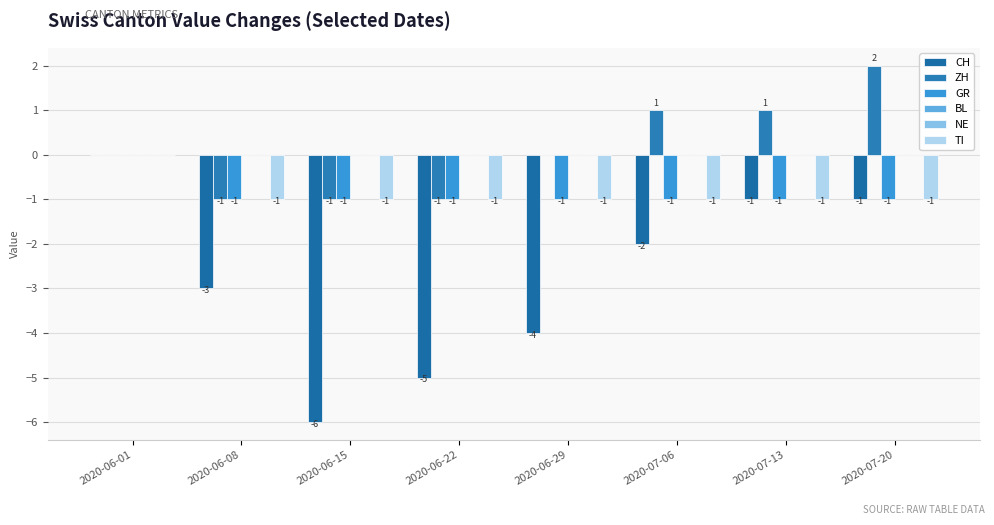

Reading left to right, list all the values displayed in this chart.

CH: 2020-06-01=0	2020-06-08=-3	2020-06-15=-6	2020-06-22=-5	2020-06-29=-4	2020-07-06=-2	2020-07-13=-1	2020-07-20=-1
ZH: 2020-06-01=0	2020-06-08=-1	2020-06-15=-1	2020-06-22=-1	2020-06-29=0	2020-07-06=1	2020-07-13=1	2020-07-20=2
GR: 2020-06-01=0	2020-06-08=-1	2020-06-15=-1	2020-06-22=-1	2020-06-29=-1	2020-07-06=-1	2020-07-13=-1	2020-07-20=-1
BL: 2020-06-01=0	2020-06-08=0	2020-06-15=0	2020-06-22=0	2020-06-29=0	2020-07-06=0	2020-07-13=0	2020-07-20=0
NE: 2020-06-01=0	2020-06-08=0	2020-06-15=0	2020-06-22=0	2020-06-29=0	2020-07-06=0	2020-07-13=0	2020-07-20=0
TI: 2020-06-01=0	2020-06-08=-1	2020-06-15=-1	2020-06-22=-1	2020-06-29=-1	2020-07-06=-1	2020-07-13=-1	2020-07-20=-1